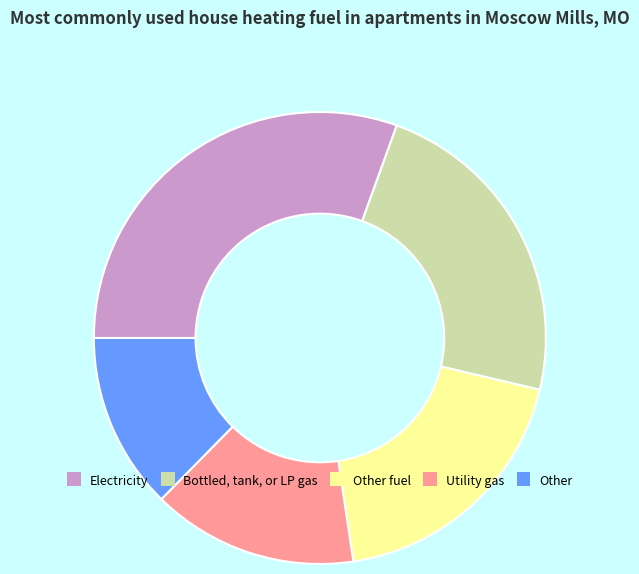

Is there a majority slice in this chart?

No